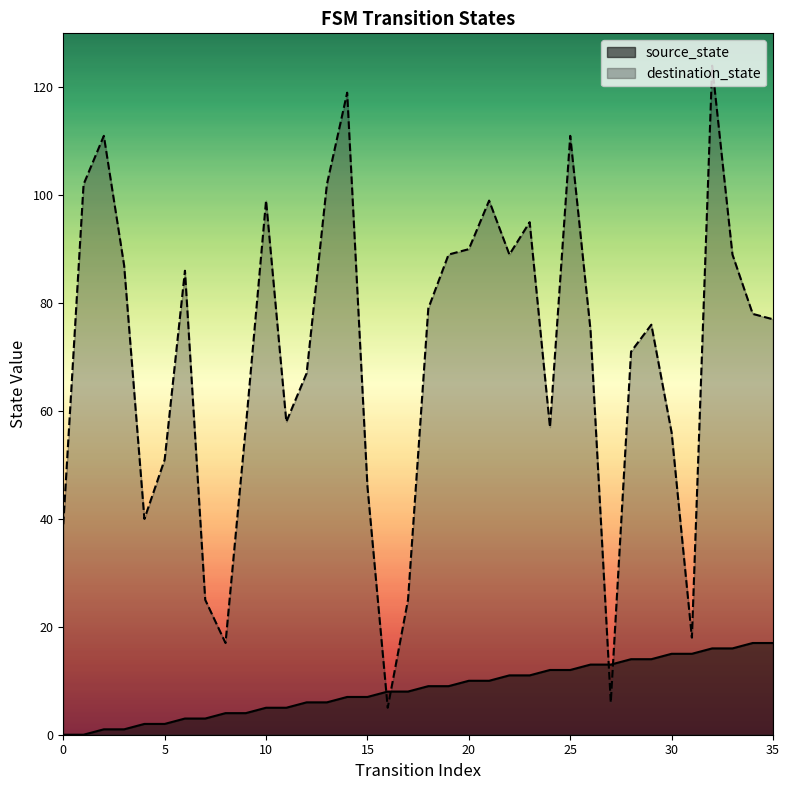

What are all the series names shown in the legend?

source_state, destination_state